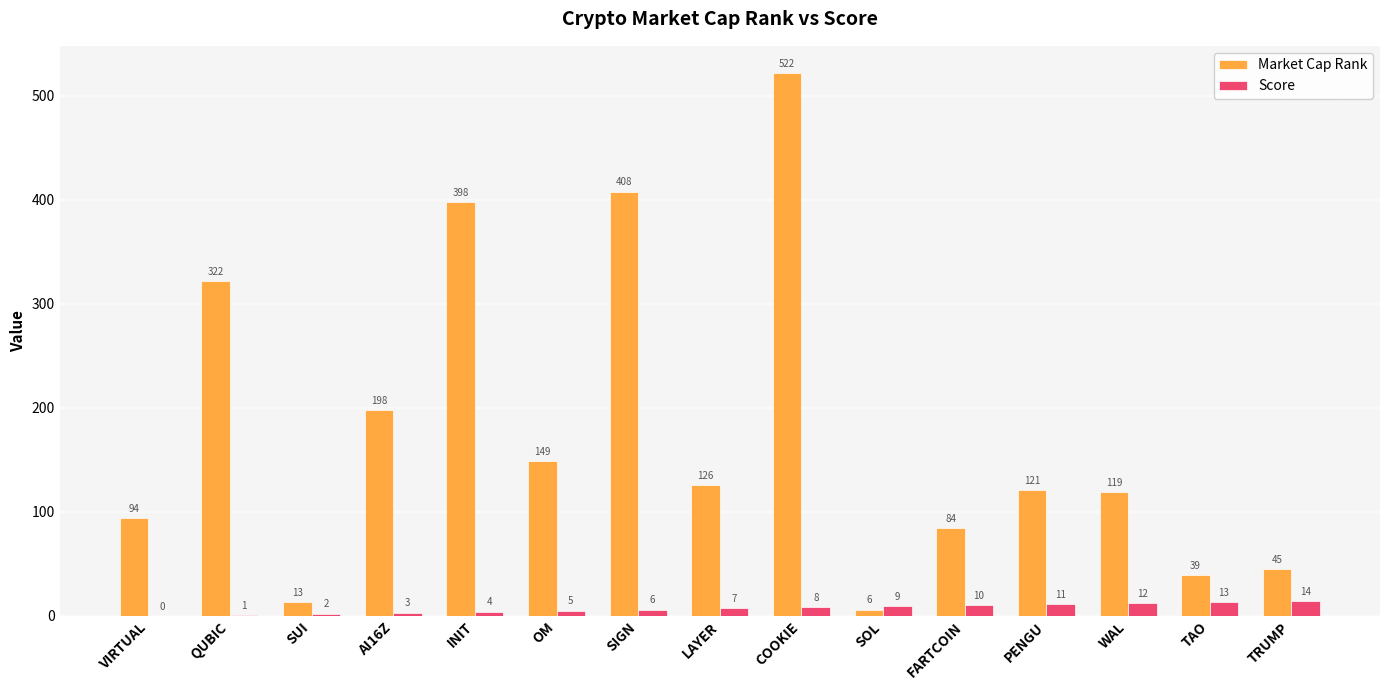

What is the maximum value for Market Cap Rank?

522